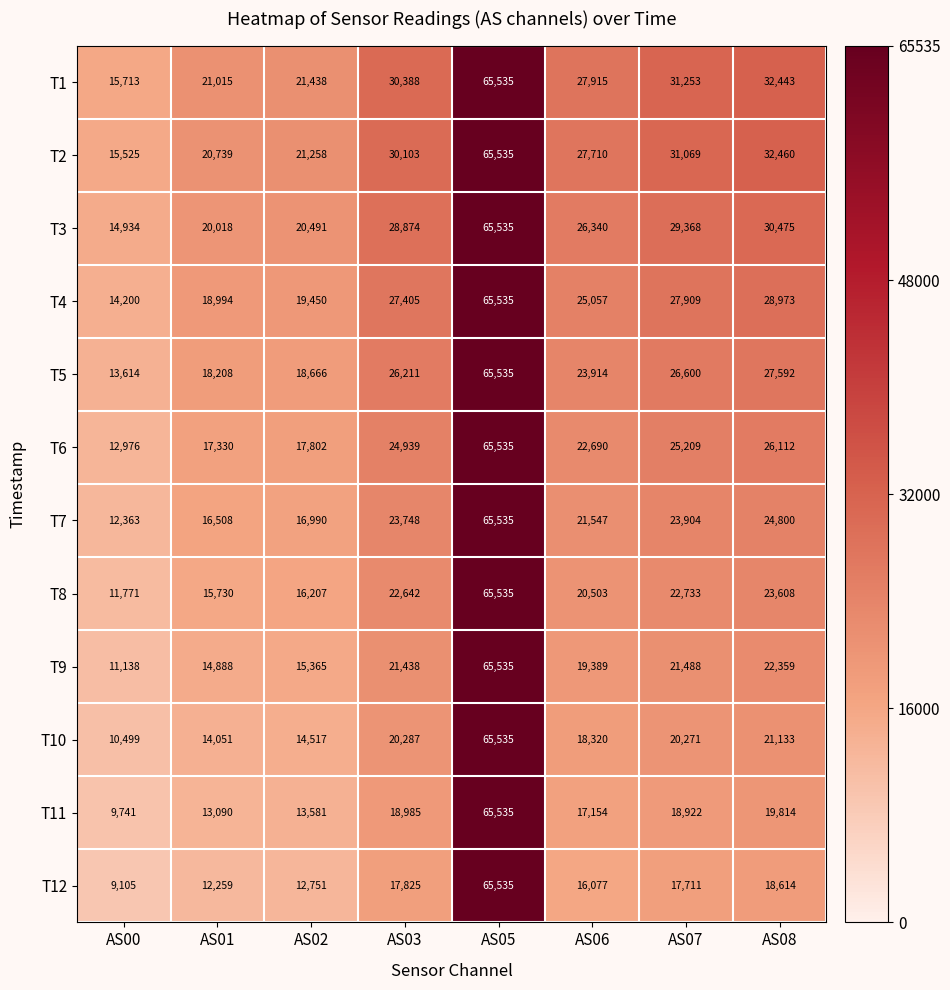

What is the maximum value for T12?

65535